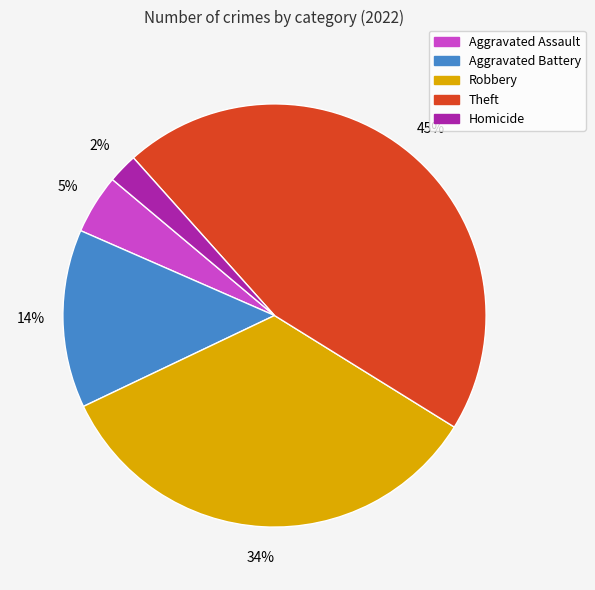

Which has a higher value, Homicide or Theft?

Theft